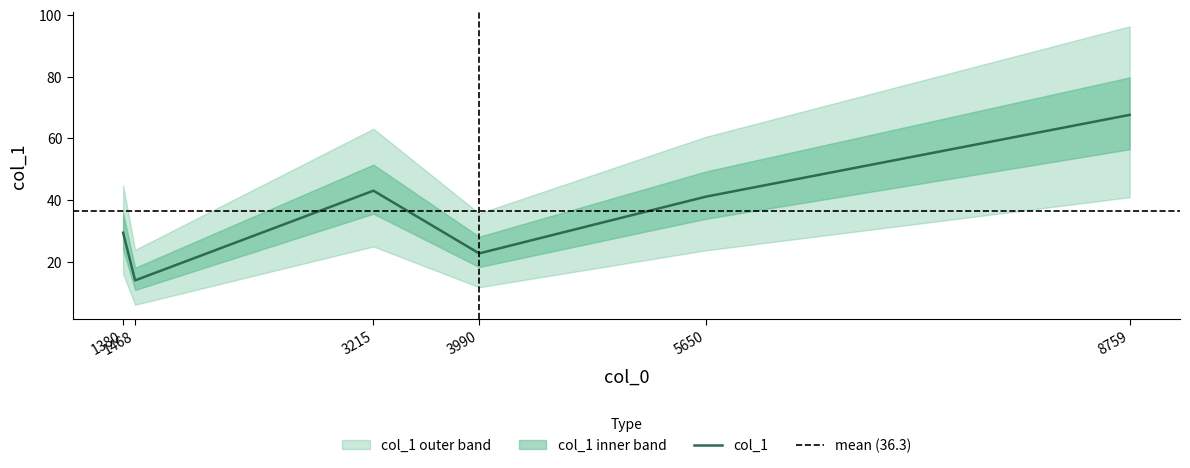

What is the sum of the values at 3215 and 5650?

84.2